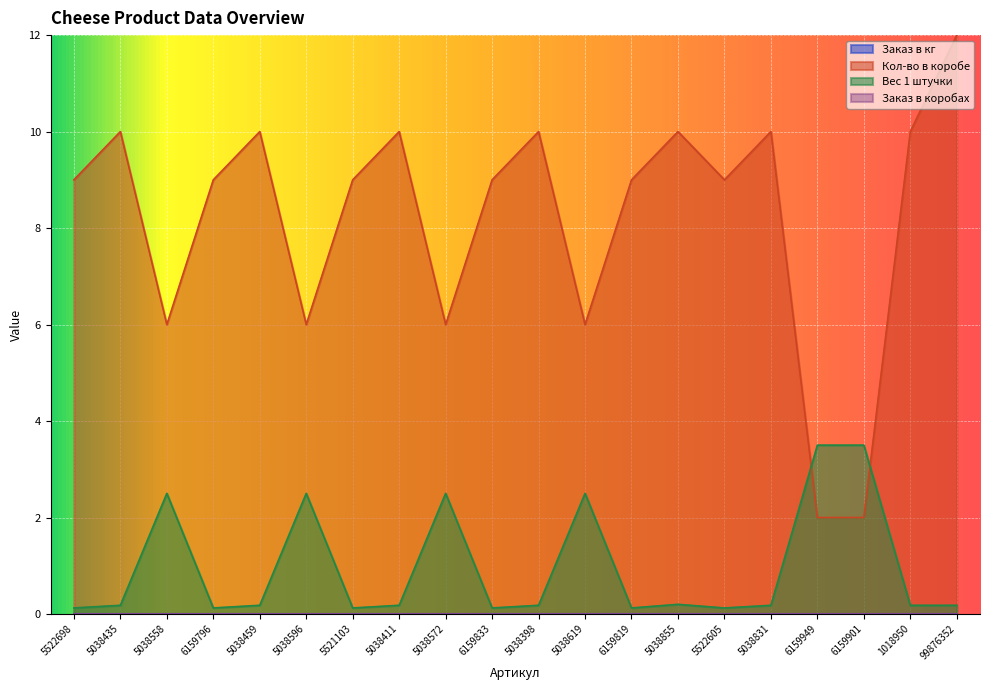

Does the chart display data point markers on the line(s)?

No